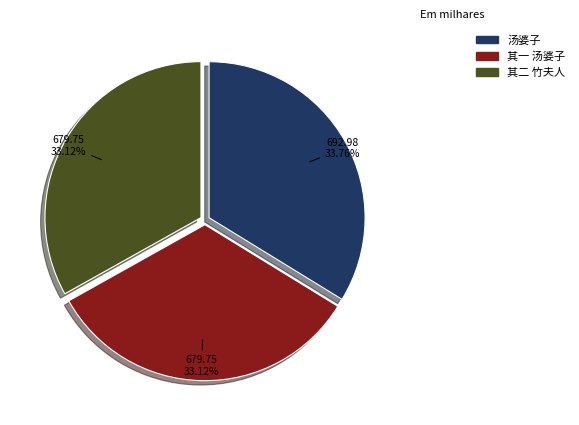

How many slices are in this pie chart?

3